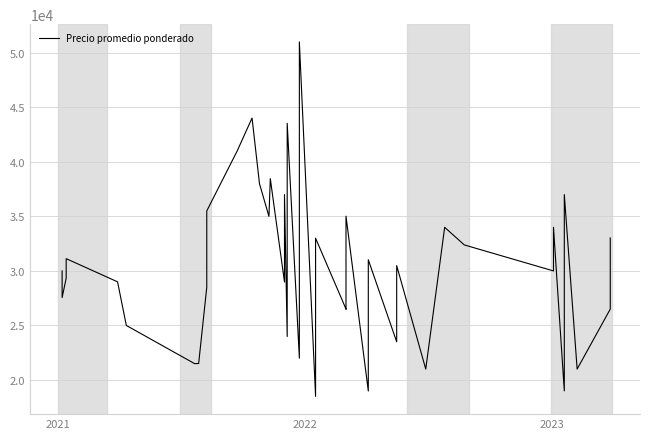

What is the value of the 4th point from the left?

31125